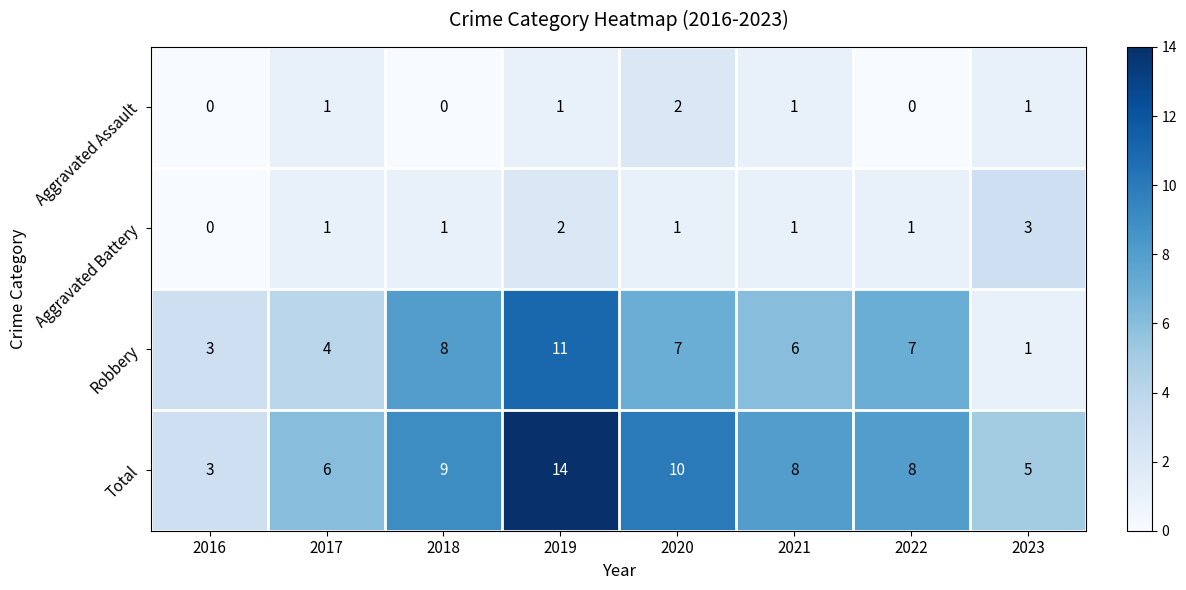

What is the difference between the maximum and minimum values in the Aggravated Battery series?

3